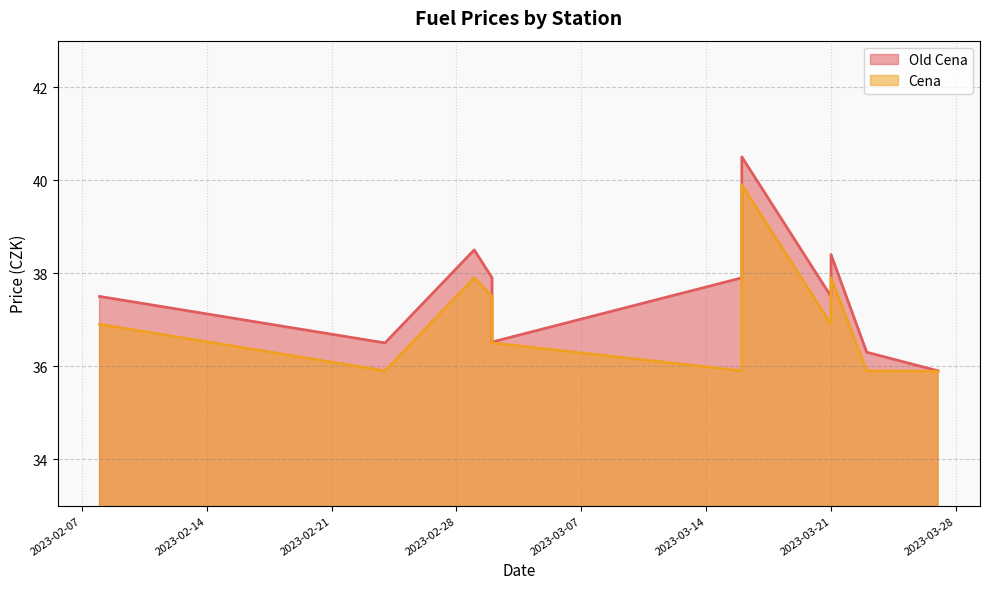

Reading left to right, list all the values displayed in this chart.

Old Cena: 2023-02-24=36.5	2023-02-08=37.5	2023-03-21=37.5	2023-03-23=36.3	2023-03-21=38.4	2023-03-01=38.5	2023-03-16=37.9	2023-03-16=40.5	2023-03-02=37.9	2023-03-27=35.9	2023-03-02=36.5
Cena: 2023-02-24=35.9	2023-02-08=36.9	2023-03-21=36.9	2023-03-23=35.9	2023-03-21=37.9	2023-03-01=37.9	2023-03-16=35.9	2023-03-16=39.9	2023-03-02=37.5	2023-03-27=35.9	2023-03-02=36.5